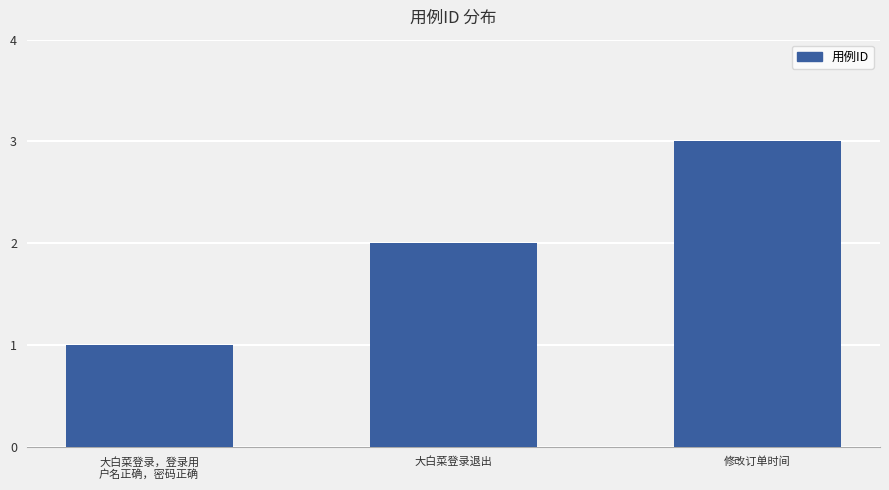

What is the label of the 3rd bar from the right?

大白菜登录，登录用
户名正确，密码正确